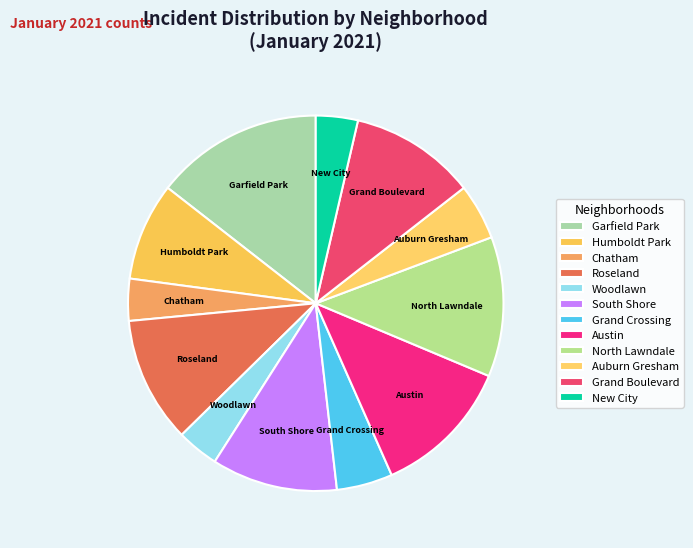

Between Chatham and Garfield Park, which is larger?

Garfield Park